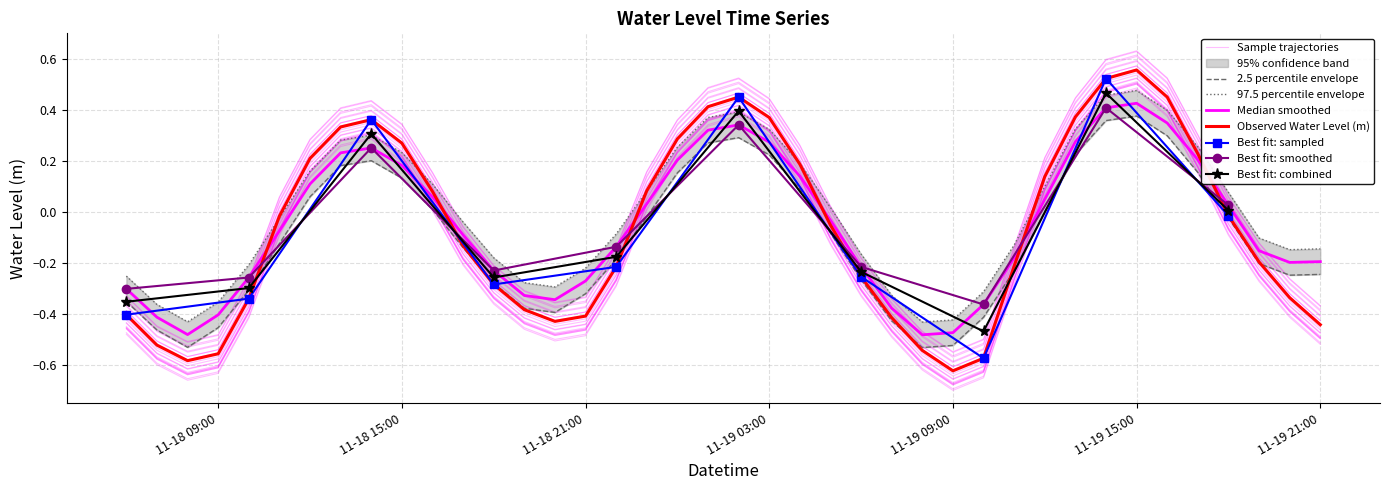

Count the number of categories in the chart.

40